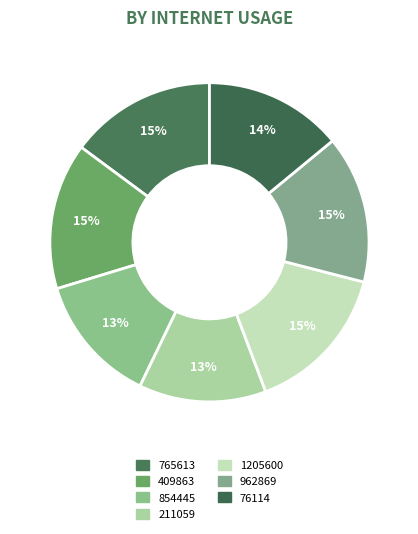

To the nearest percent, what percentage of the pie is 409863?

15%